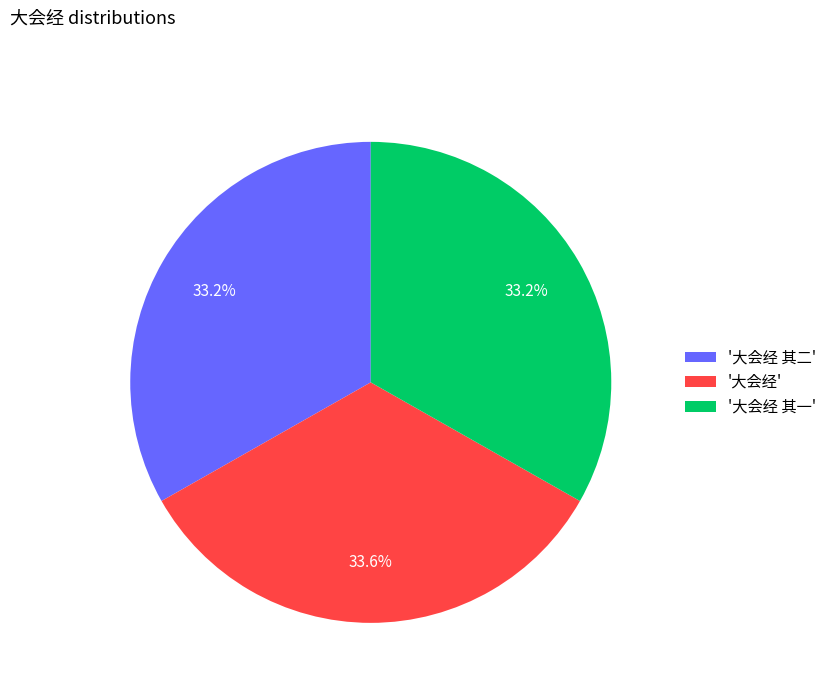

What percentage do '大会经 其一' and '大会经' together represent?

66.8%